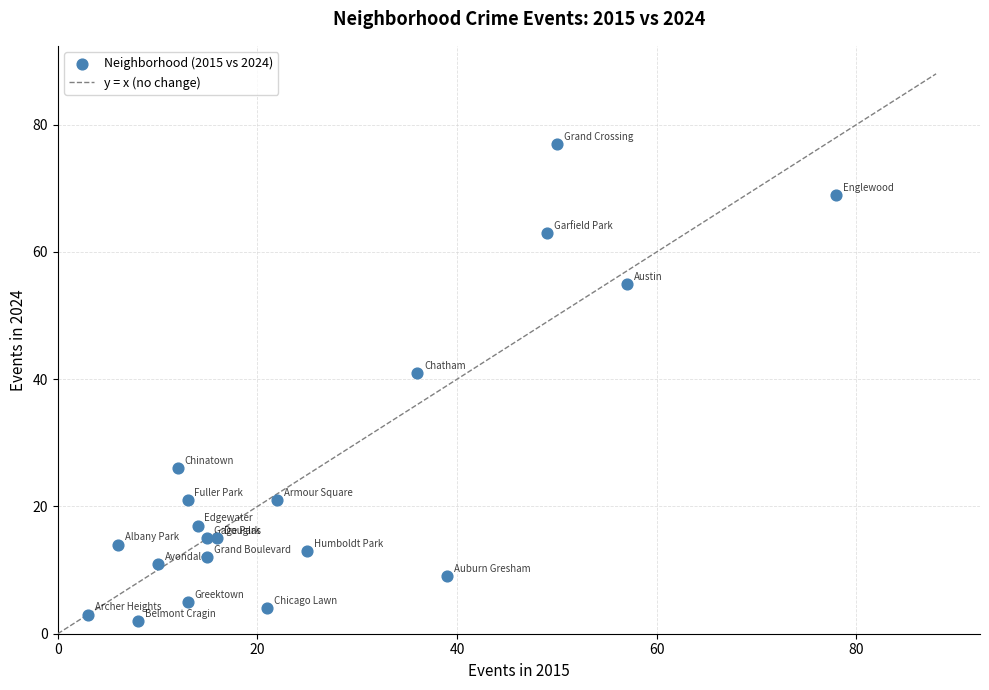

What is the range of X values (max minus min)?

75